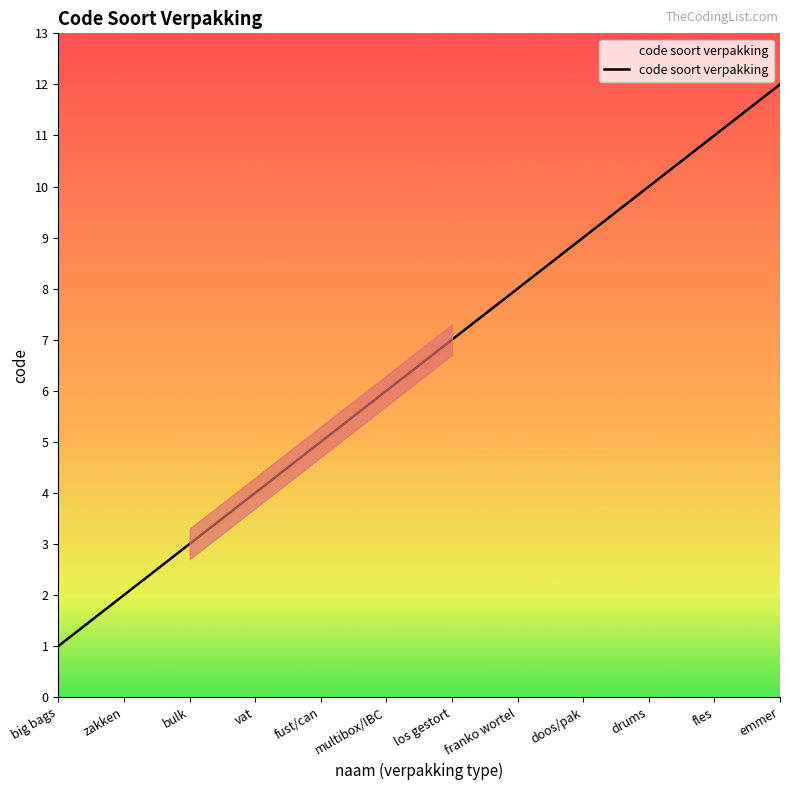

List the labels in order of value, smallest first.

big bags, zakken, bulk, vat, fust/can, multibox/IBC, los gestort, franko wortel, doos/pak, drums, fles, emmer